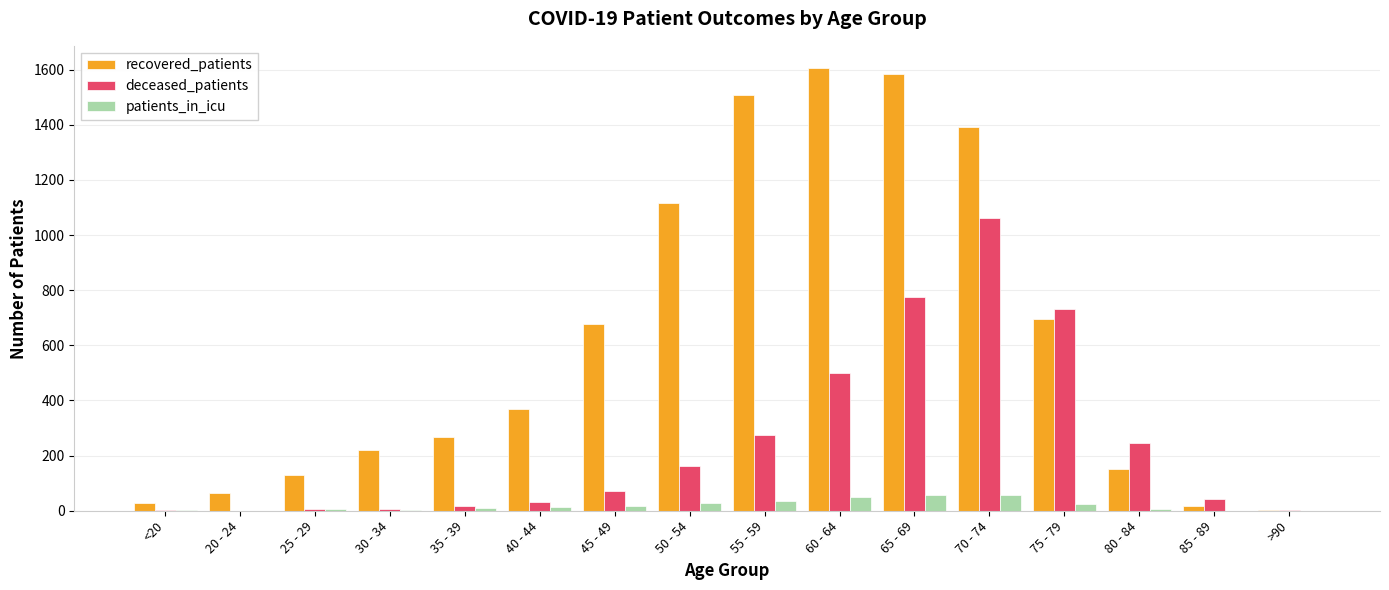

How many groups of bars are there?

16